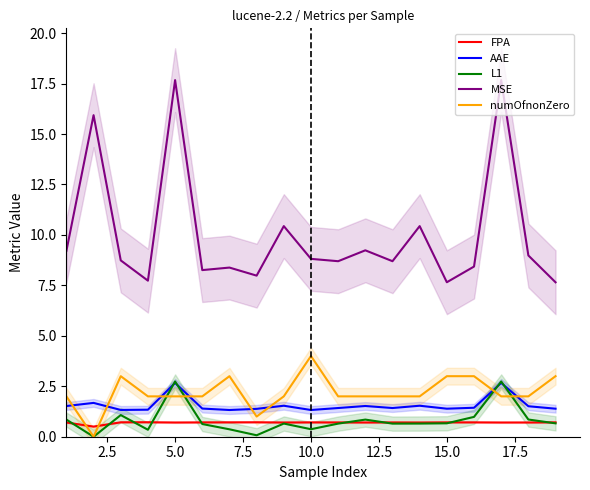

The MSE series shows 8.8 at 10.0. True or false?

True